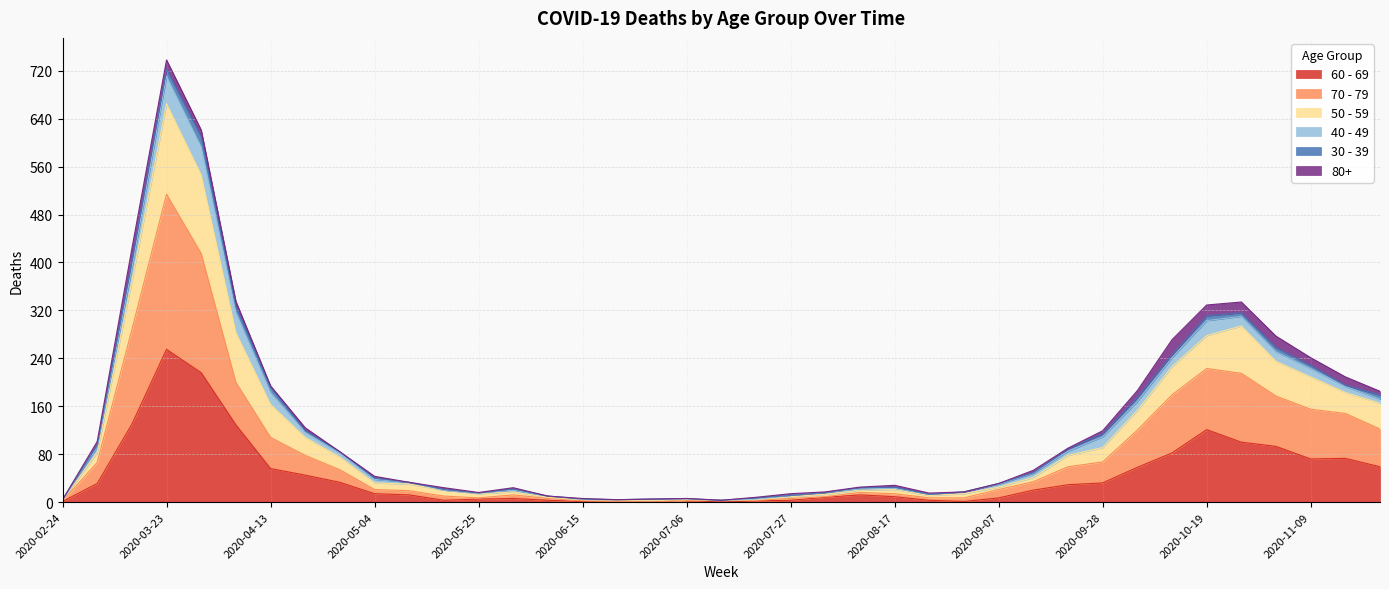

List the labels in order of 70 - 79 value, smallest first.

2020-06-29, 2020-06-22, 2020-02-24, 2020-06-15, 2020-07-06, 2020-07-13, 2020-07-20, 2020-06-08, 2020-07-27, 2020-05-25, 2020-08-24, 2020-08-31, 2020-08-03, 2020-05-18, 2020-06-01, 2020-08-17, 2020-08-10, 2020-05-11, 2020-05-04, 2020-09-07, 2020-09-14, 2020-04-27, 2020-09-21, 2020-03-09, 2020-09-28, 2020-04-20, 2020-04-13, 2020-10-05, 2020-11-23, 2020-11-16, 2020-11-09, 2020-11-02, 2020-10-12, 2020-04-06, 2020-10-26, 2020-10-19, 2020-03-16, 2020-03-30, 2020-03-23